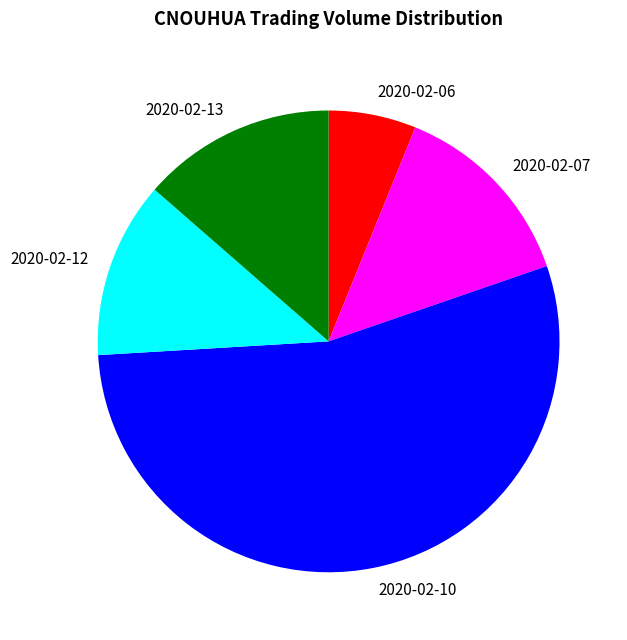

Count the number of slices in the pie.

5